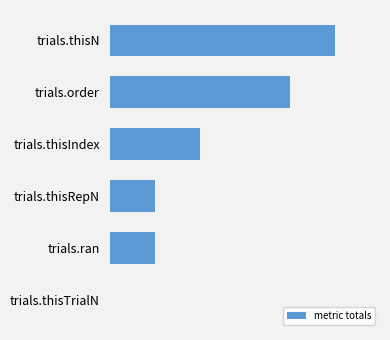

Where is the data nearest to the value 12?

trials.thisIndex